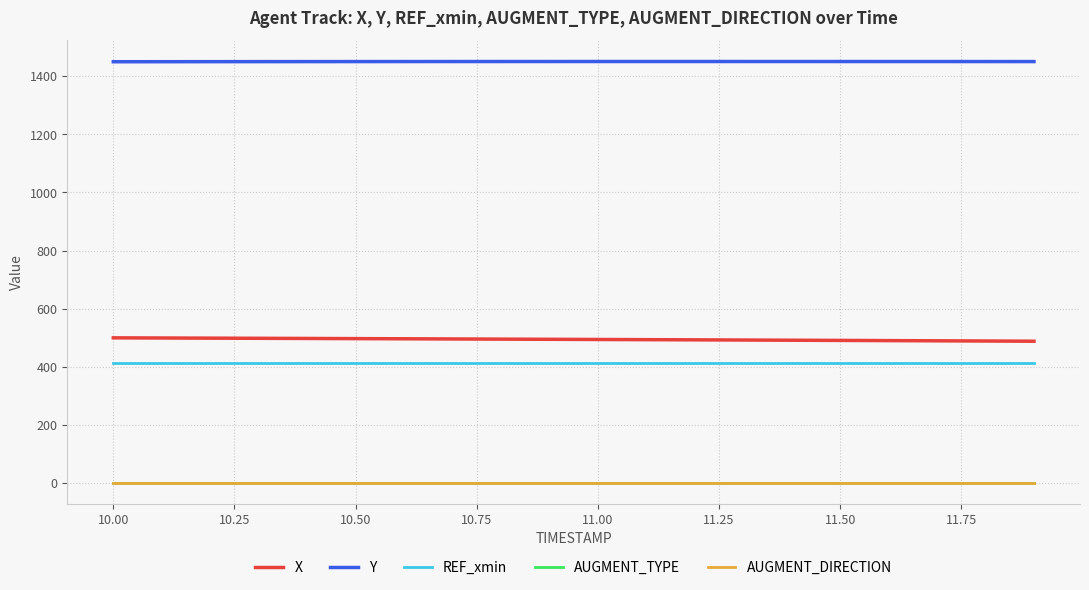

Does the chart display data point markers on the line(s)?

No